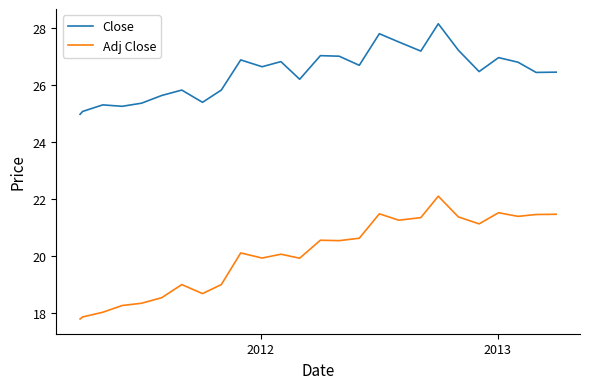

What is the difference between the maximum and minimum values in the Close series?

3.2